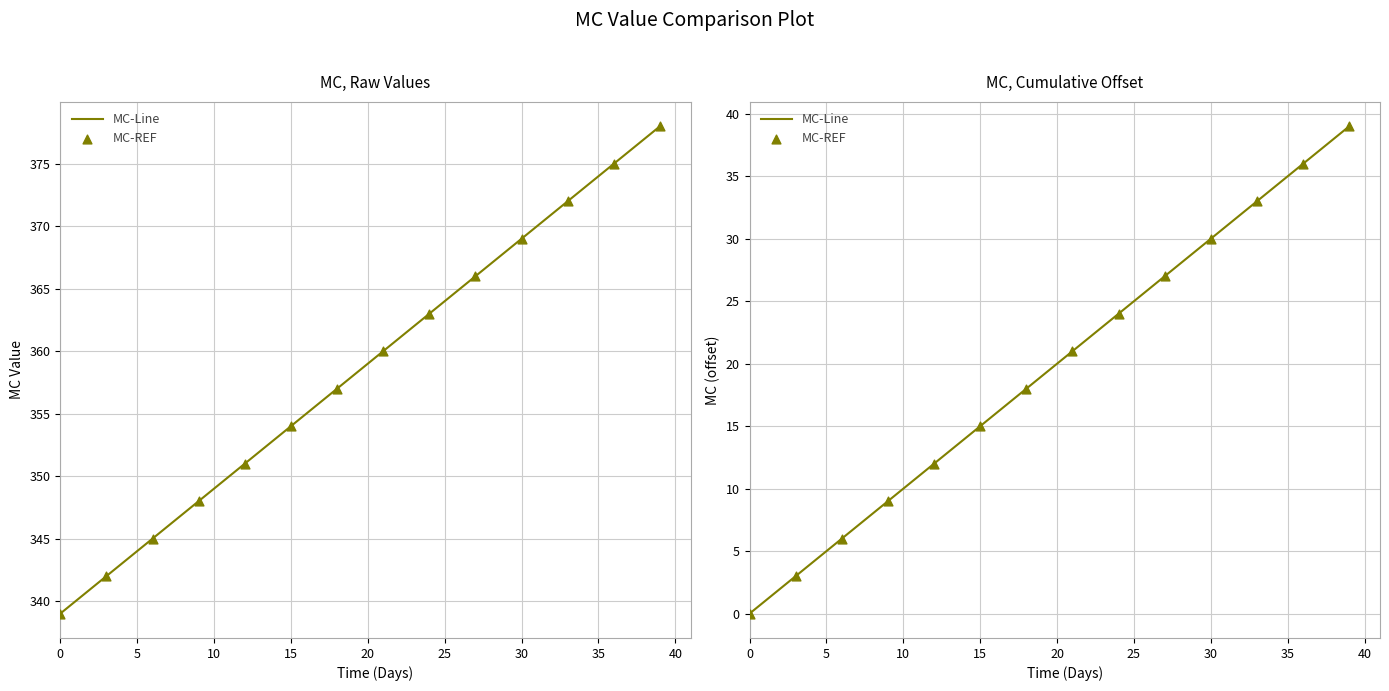

Between 2019-01-11 and 2019-02-03, which is larger?

2019-02-03